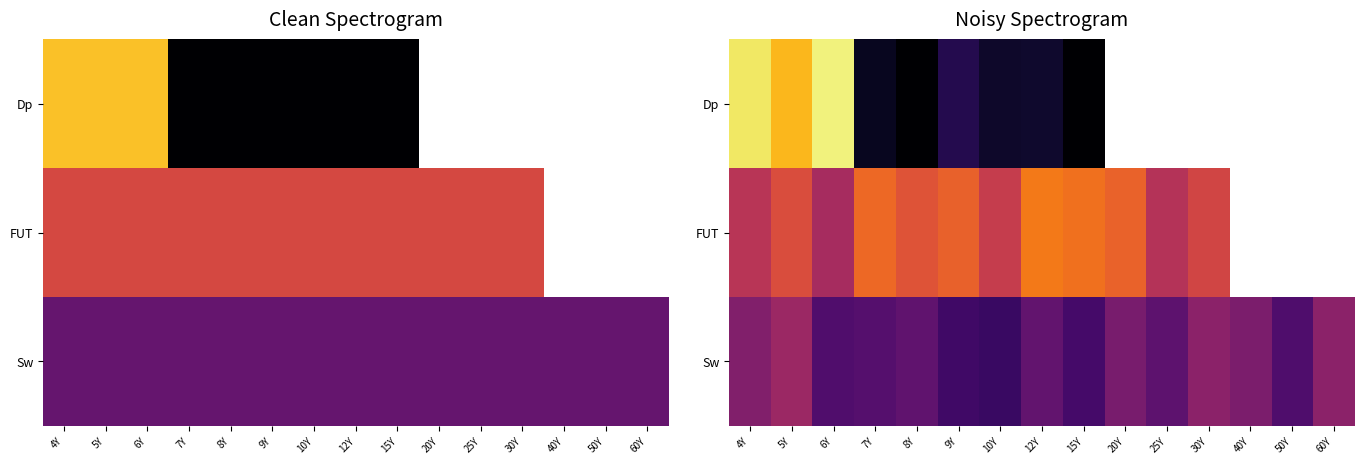

What is the difference between the second highest and second lowest values in the Sw series?

6.4